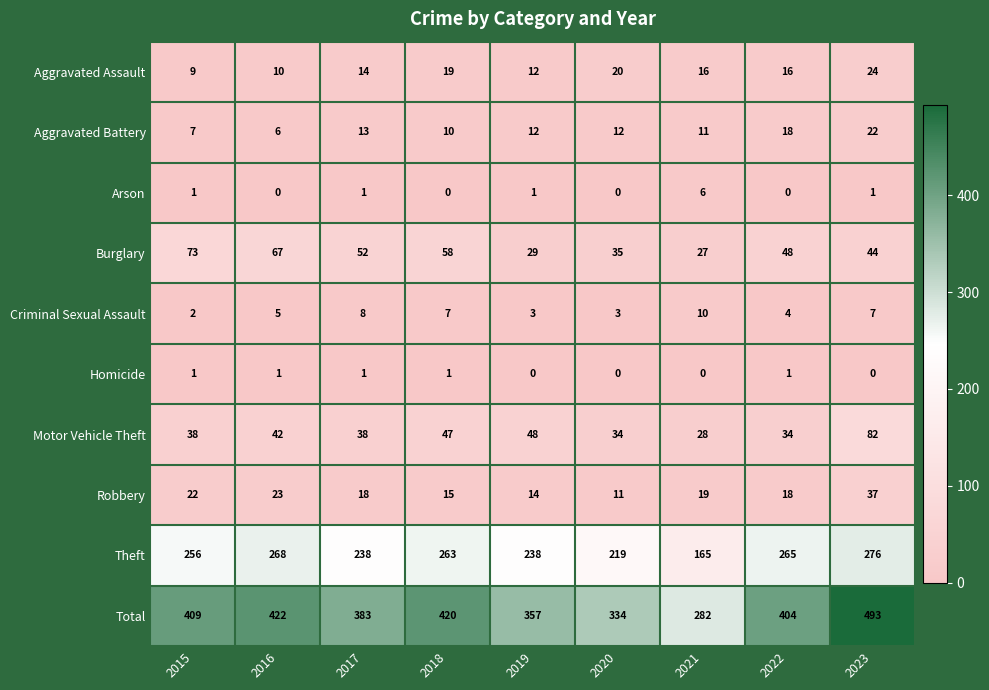

Between 2016 and 2023, which series saw the biggest shift?

Total